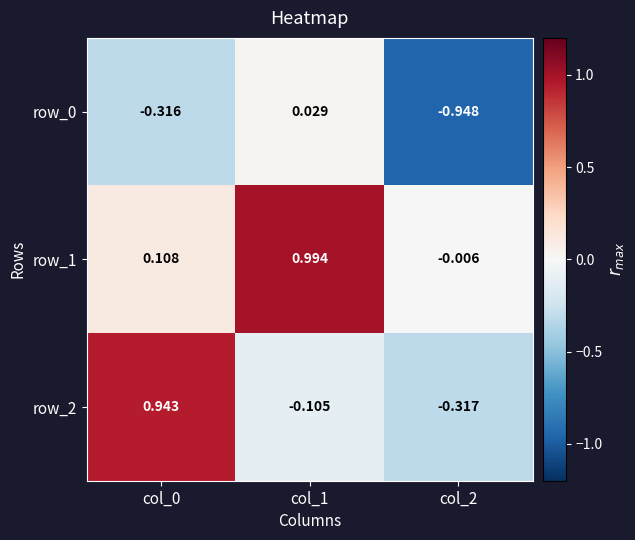

Is the value of row_2 at col_0 greater than the value of row_0 at col_2?

Yes